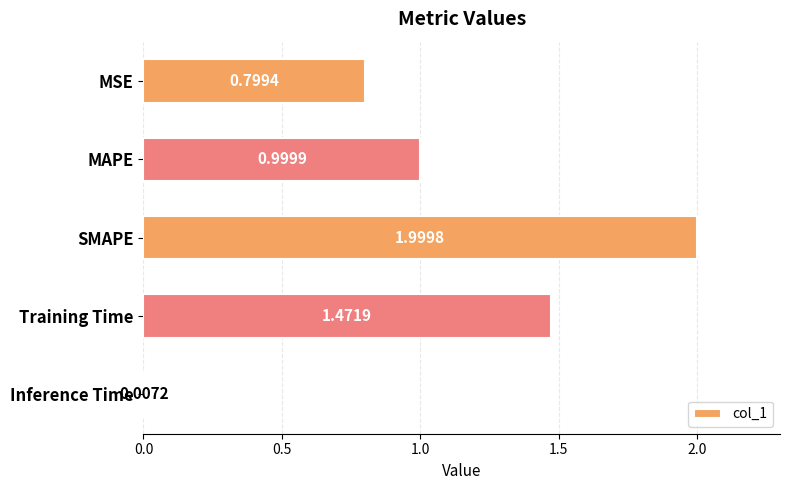

At which label is the value closest to 1?

MAPE